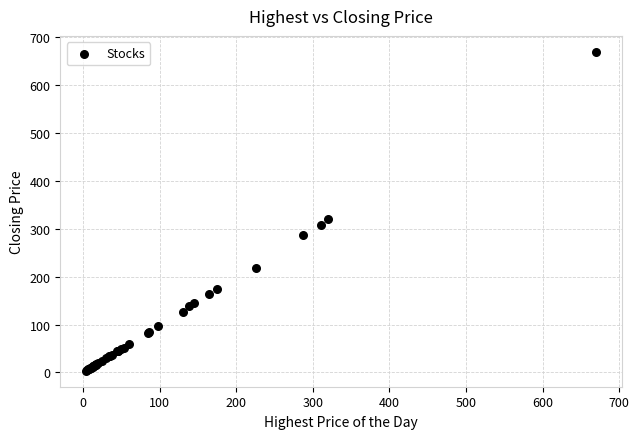

What Y value in the scatter plot is closest to 336?

319.8